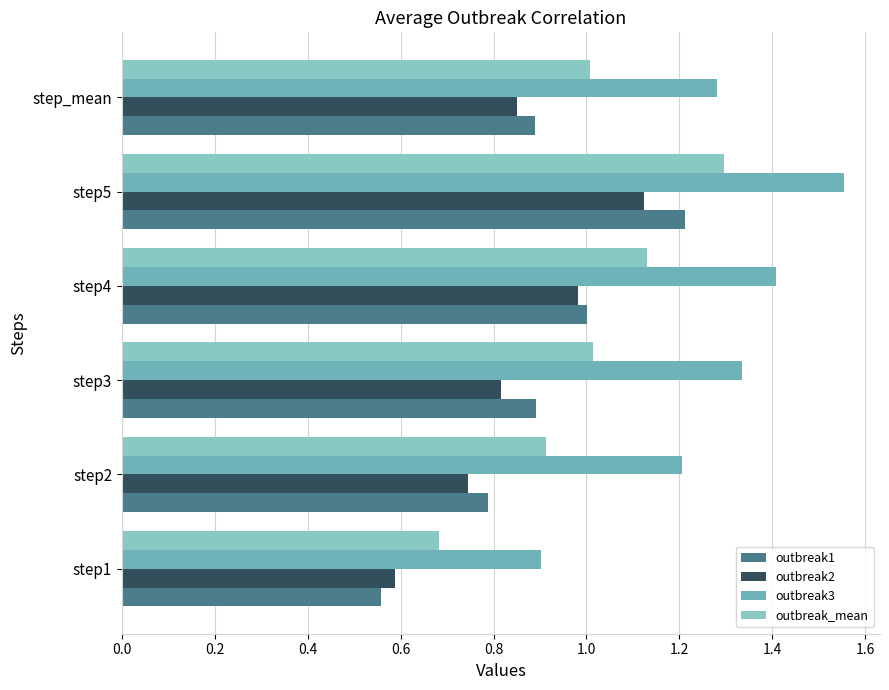

What are all the series names shown in the legend?

outbreak1, outbreak2, outbreak3, outbreak_mean